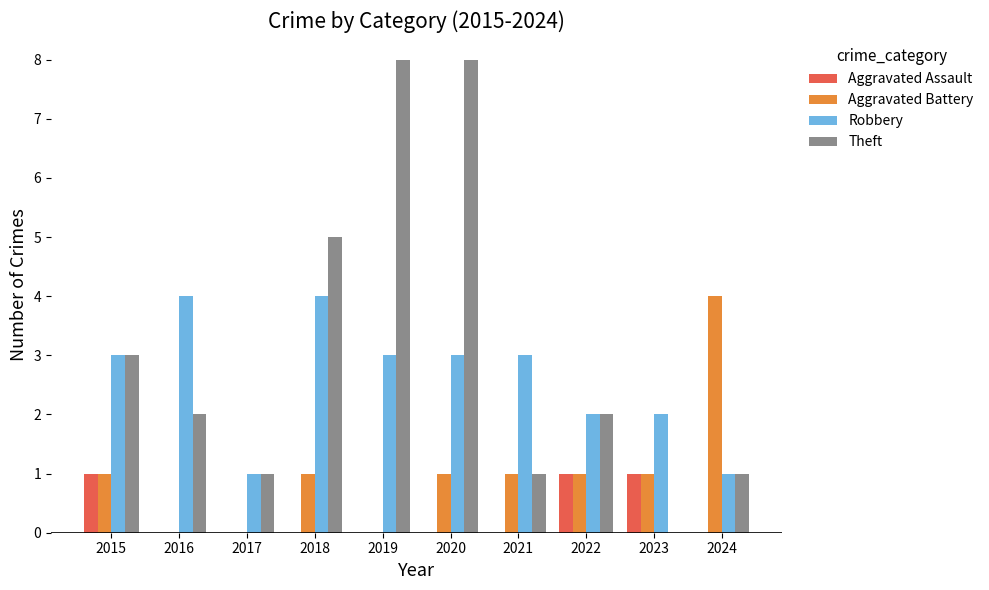

What are all the series names shown in the legend?

Aggravated Assault, Aggravated Battery, Robbery, Theft